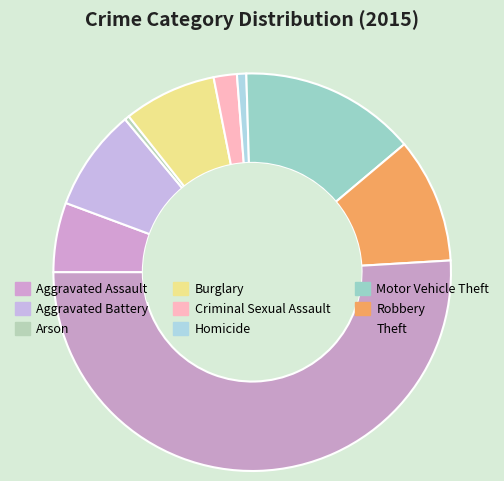

How many segments does this pie chart have?

9